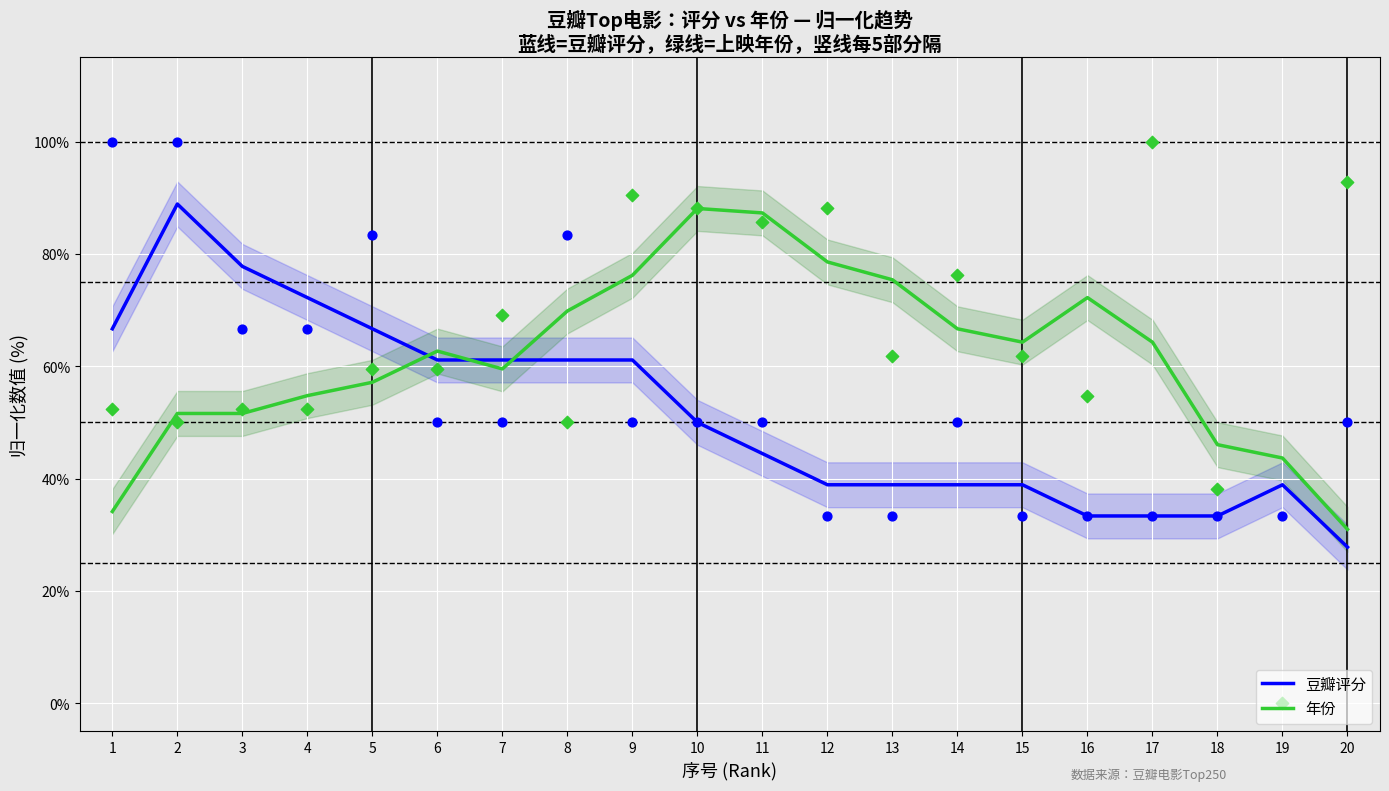

Which series has the widest spread of Y values?

豆瓣评分